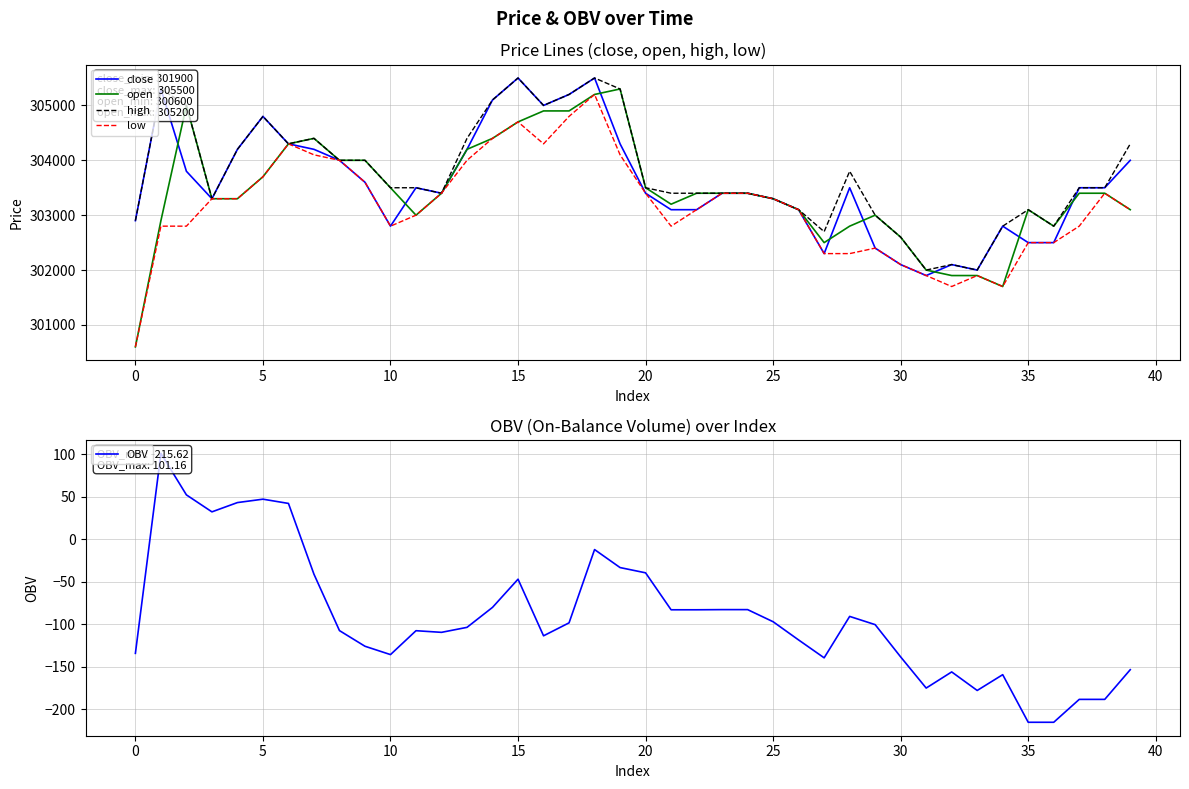

How many distinct data groups are displayed?

5